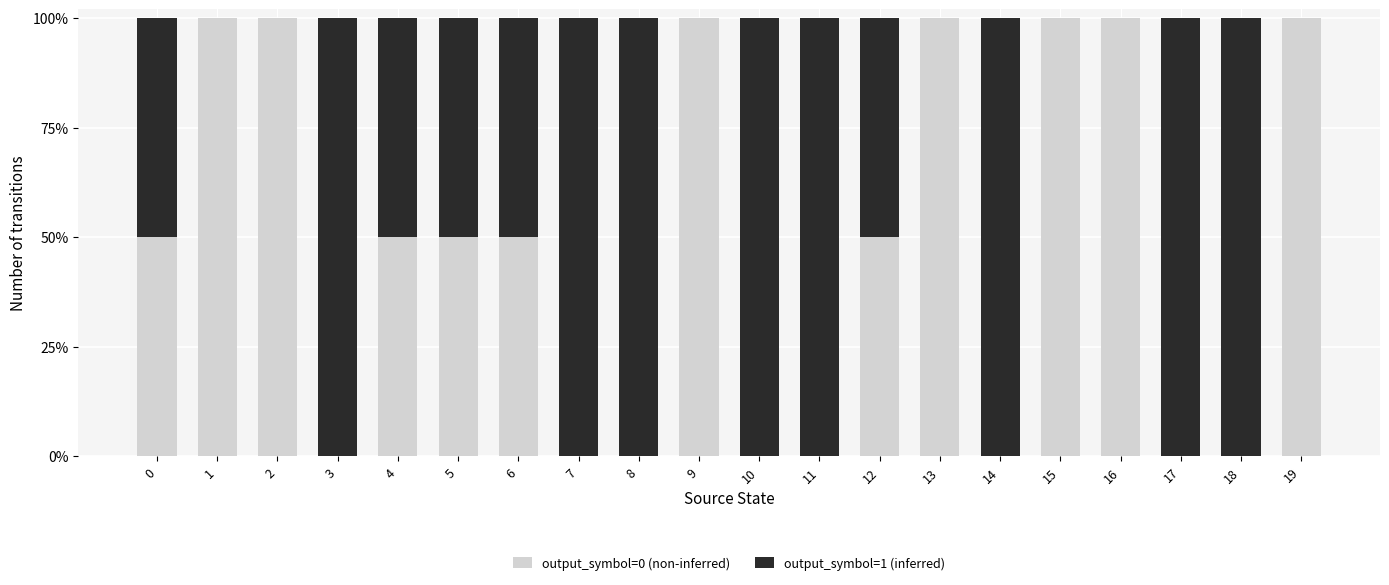

What is the difference between the maximum and second lowest values in the output_symbol=1 (inferred) series?

1.0